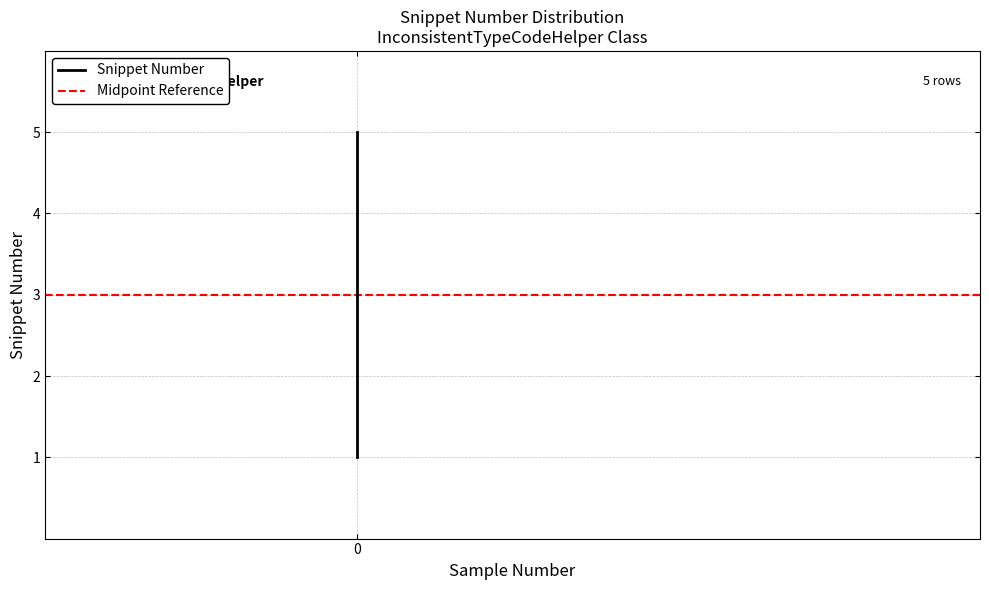

What is the value of the 4th point from the left?

1